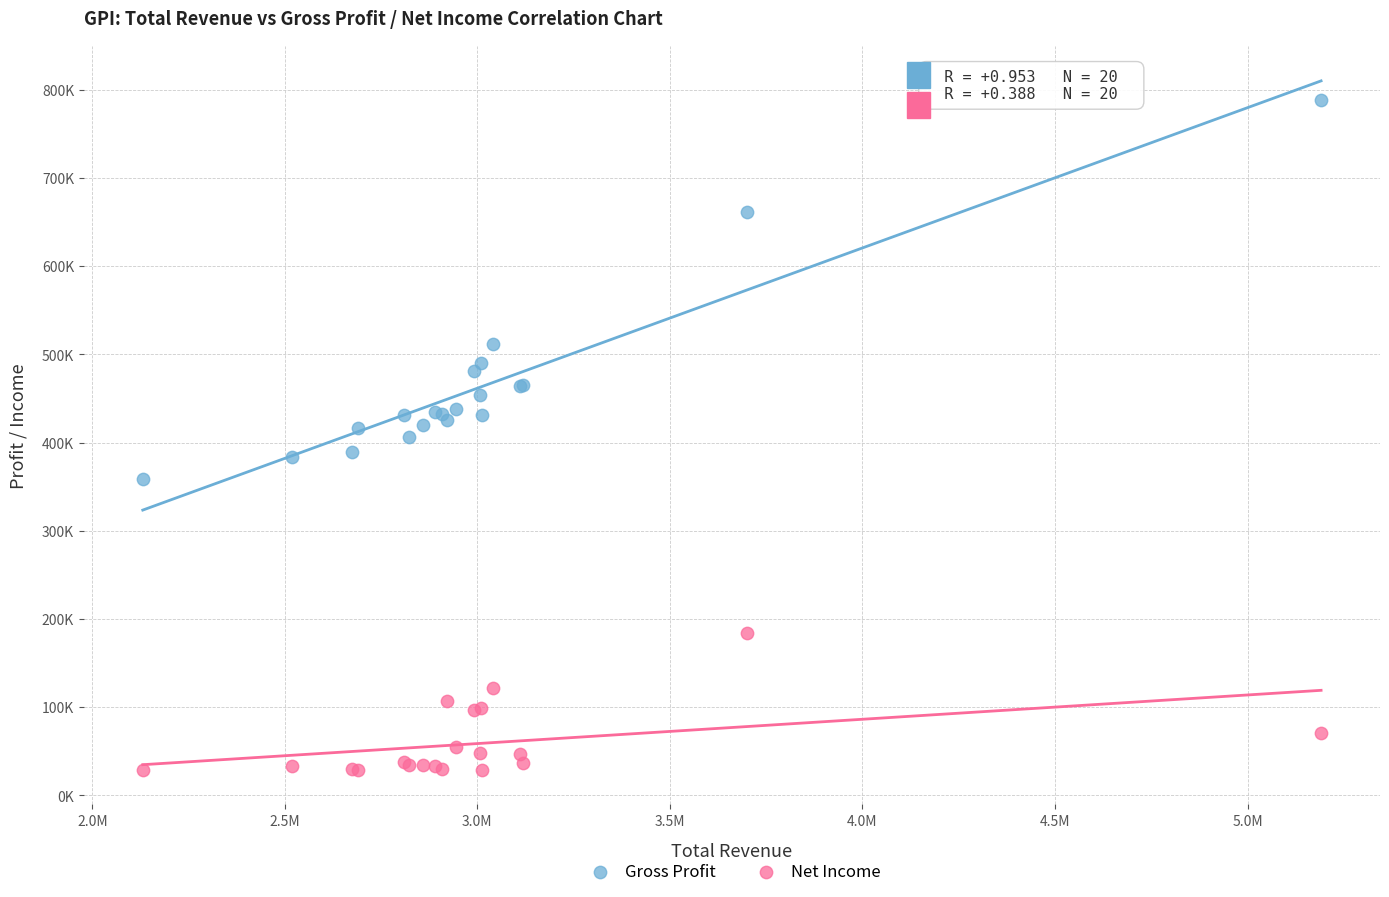

Which series has the largest Y range (max minus min)?

Gross Profit